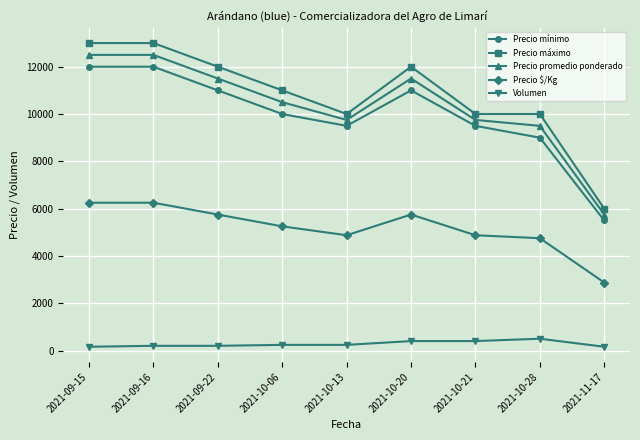

Rank the series at 2021-09-15 from highest to lowest value.

Precio máximo, Precio promedio ponderado, Precio mínimo, Precio $/Kg, Volumen